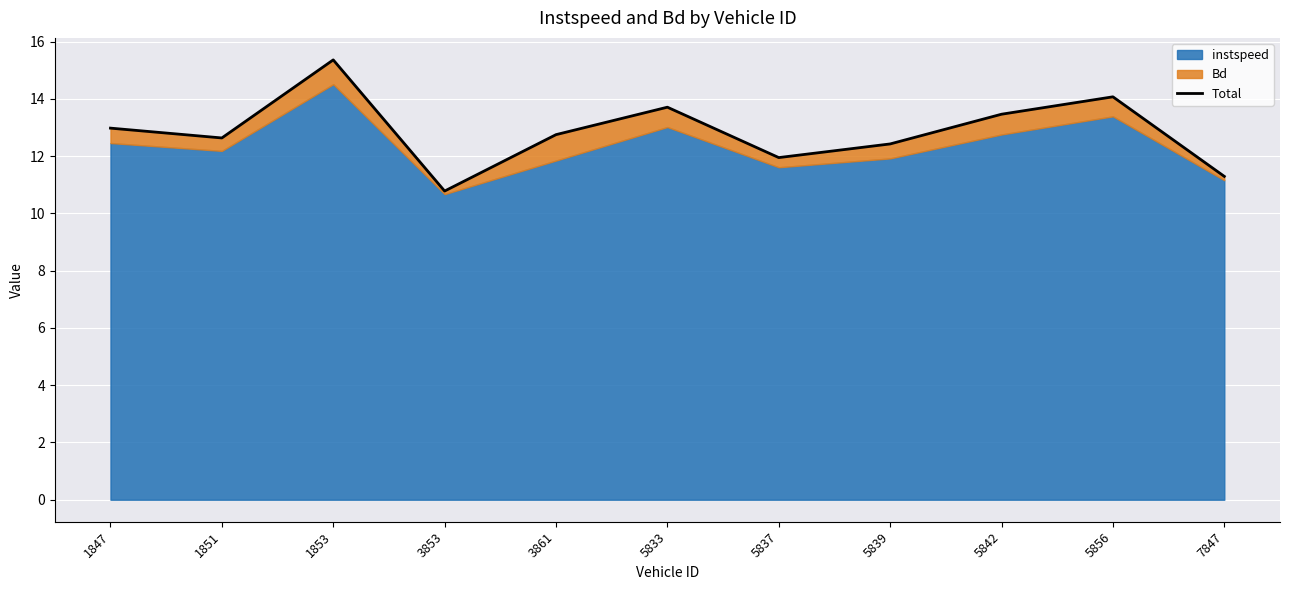

What is the difference between the maximum and second lowest values?

4.1